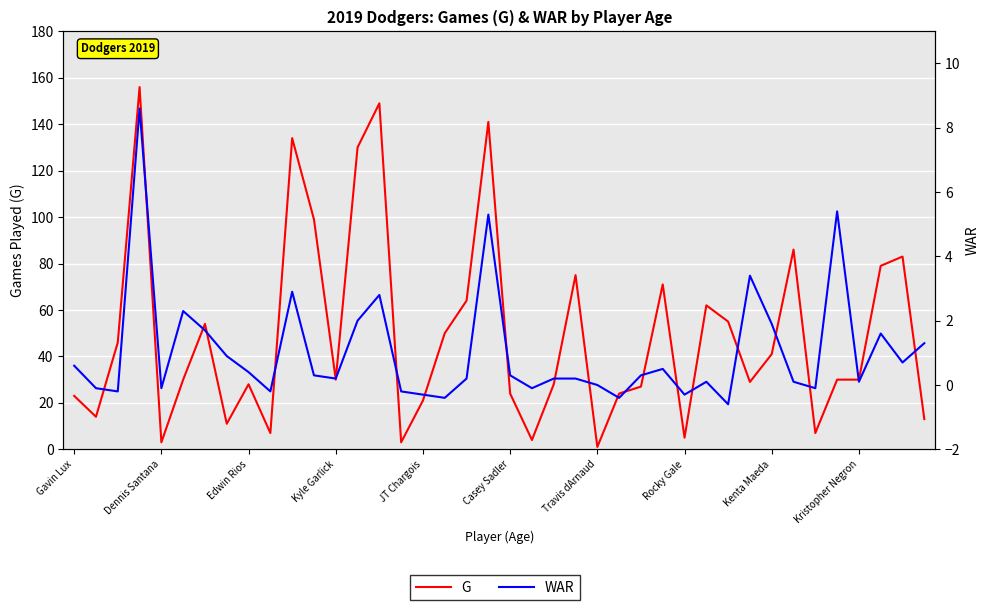

What is the lowest value of the G series?

1.0